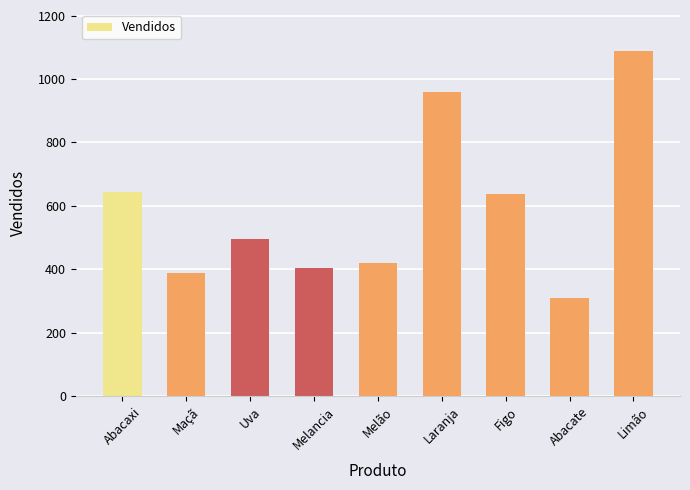

Does the chart contain stacked bars?

No